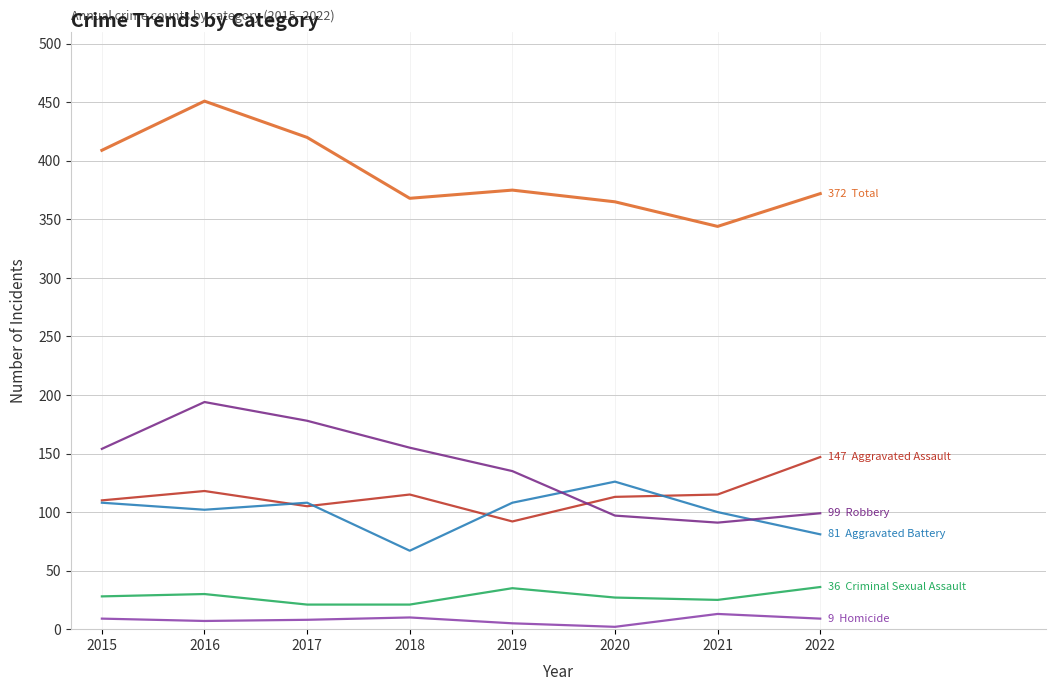

Count the number of data series in this chart.

6